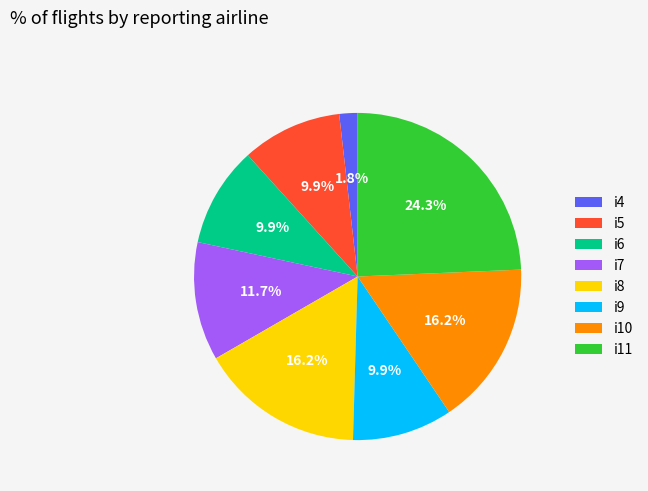

Does i9 account for over 50% of the chart?

No